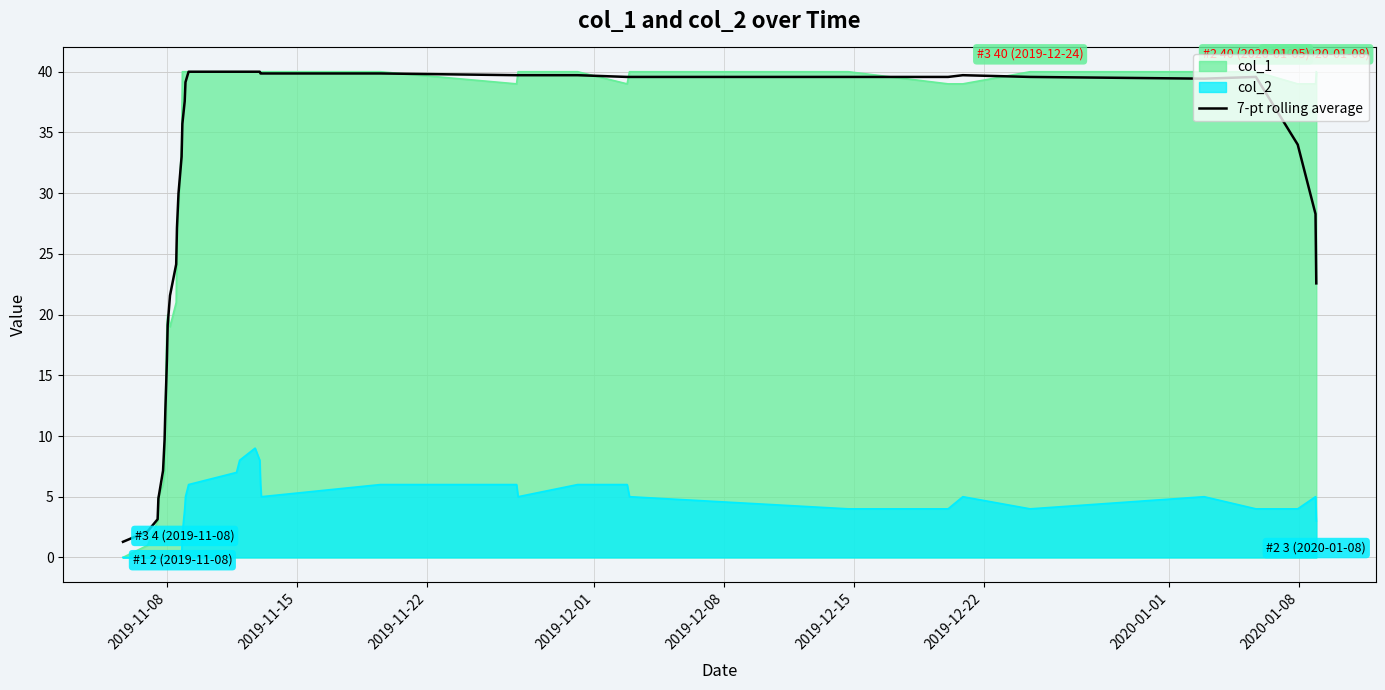

How many data points are less than 39?

20